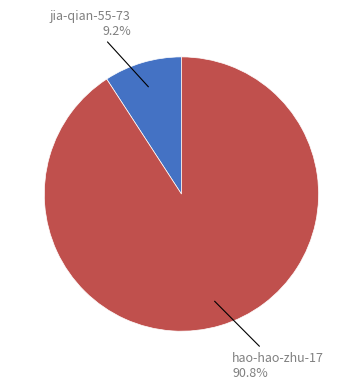

How many segments does this pie chart have?

2